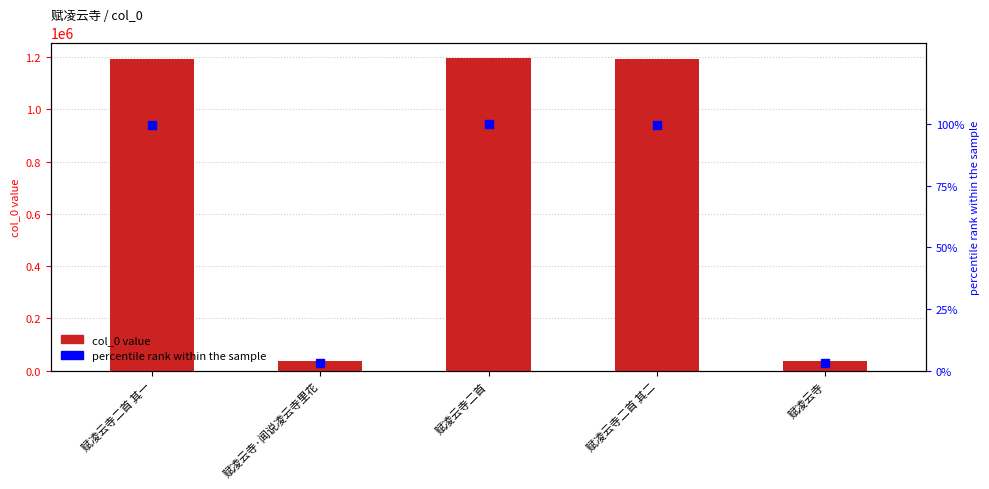

Is the value of percentile rank within the sample at 赋凌云寺二首 其二 greater than the value of col_0 at 赋凌云寺二首?

No